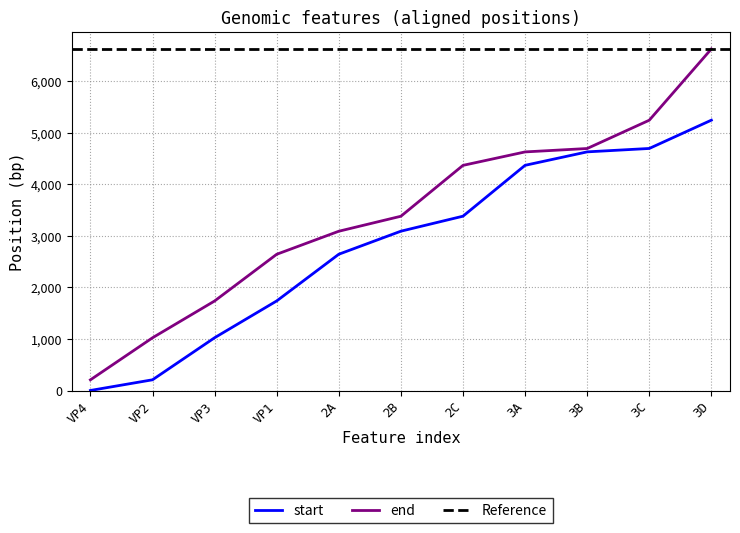

Reading left to right, what are all the values shown in this chart?

start: VP4=1	VP2=208	VP3=1024	VP1=1738	2A=2644	2B=3091	2C=3382	3A=4369	3B=4630	3C=4696	3D=5245
end: VP4=207	VP2=1023	VP3=1737	VP1=2643	2A=3090	2B=3381	2C=4368	3A=4629	3B=4695	3C=5244	3D=6627